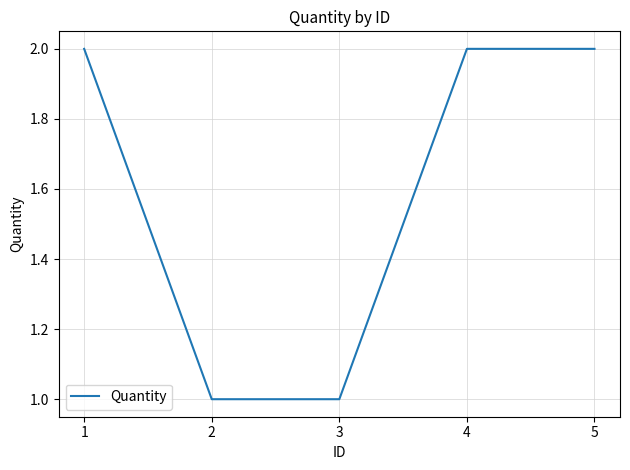

How many categories are shown in the chart?

5